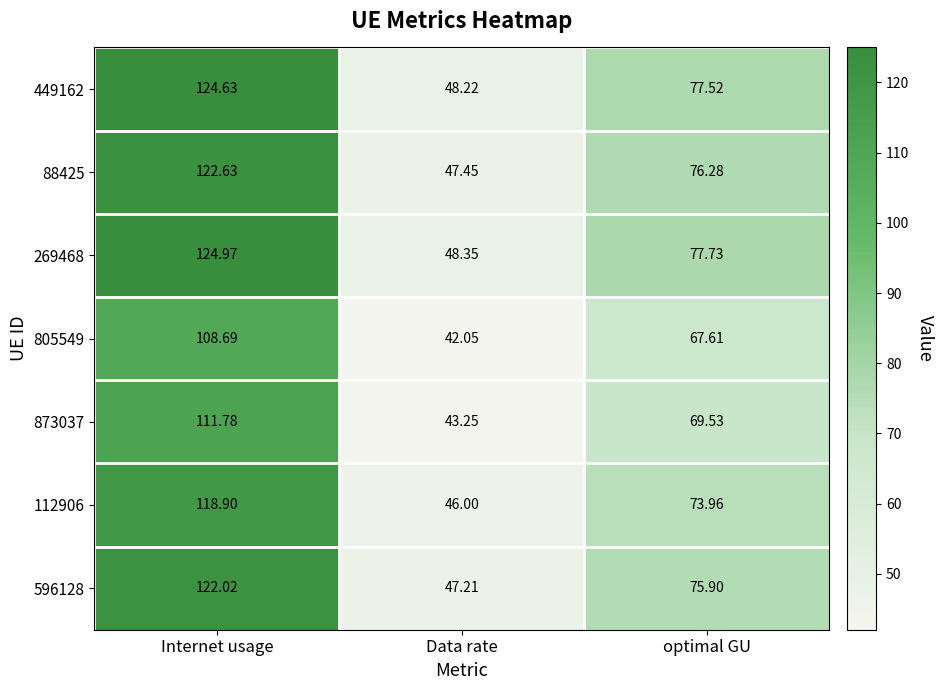

List the labels in order of 805549 value, largest first.

Internet usage, optimal GU, Data rate